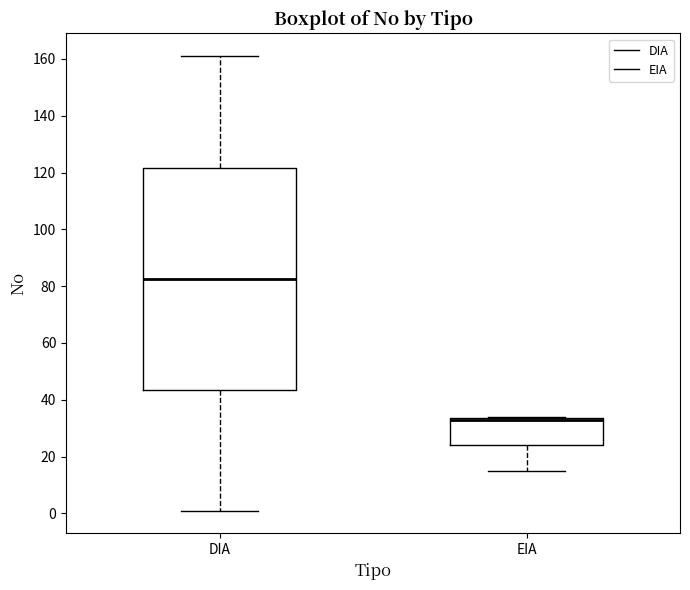

Reading left to right, read every box against the y-axis: the position of its median line, the range the box covers, and the ends of its whiskers. The values are not printed on the chart, so give them approximately, as read against the axis.

DIA: median 82, box 44 to 122, whiskers 2 to 162
EIA: median 34 (drawn on the box's upper edge), box 24 to 34, whiskers 16 to 34